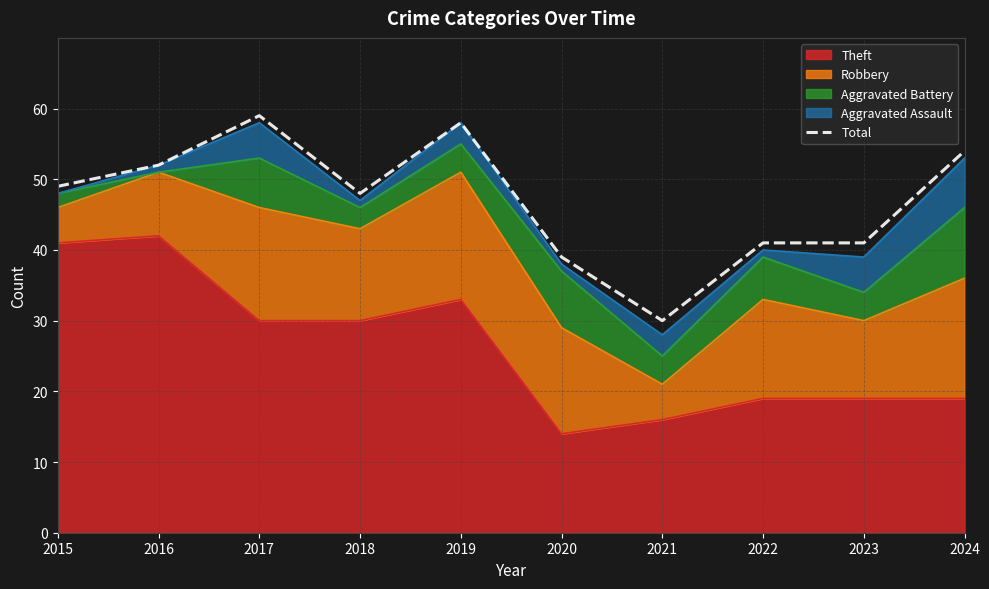

Where is the first local minimum?

2018